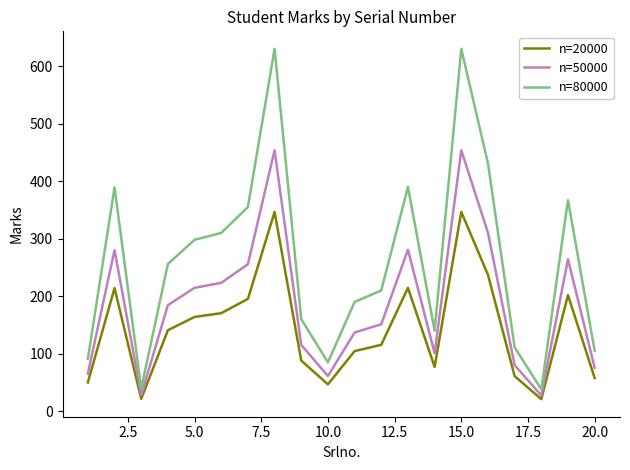

Which series has the widest spread of values?

n=80000